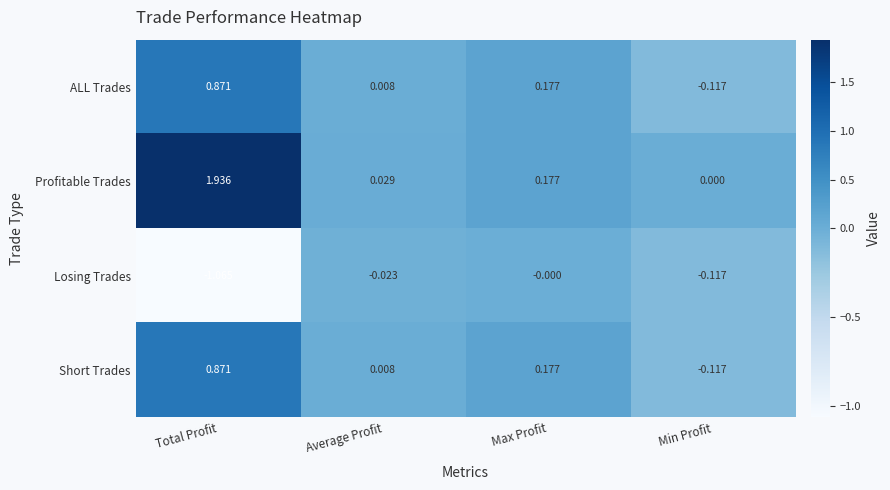

At which category does the chart reach its peak across all series?

Total Profit